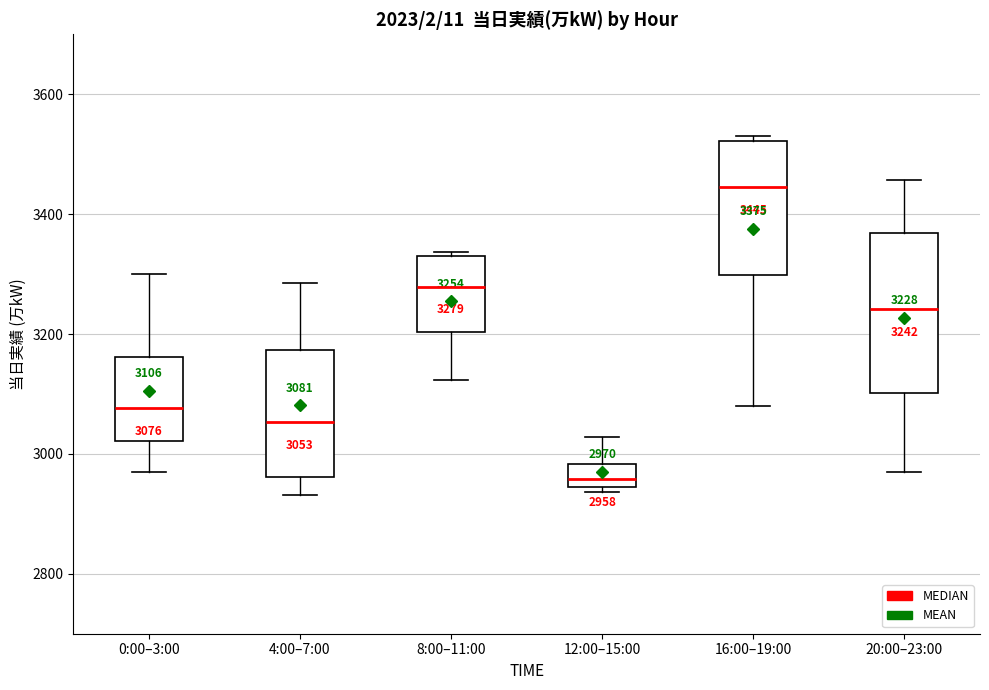

Which box has the lowest median line?

12:00–15:00